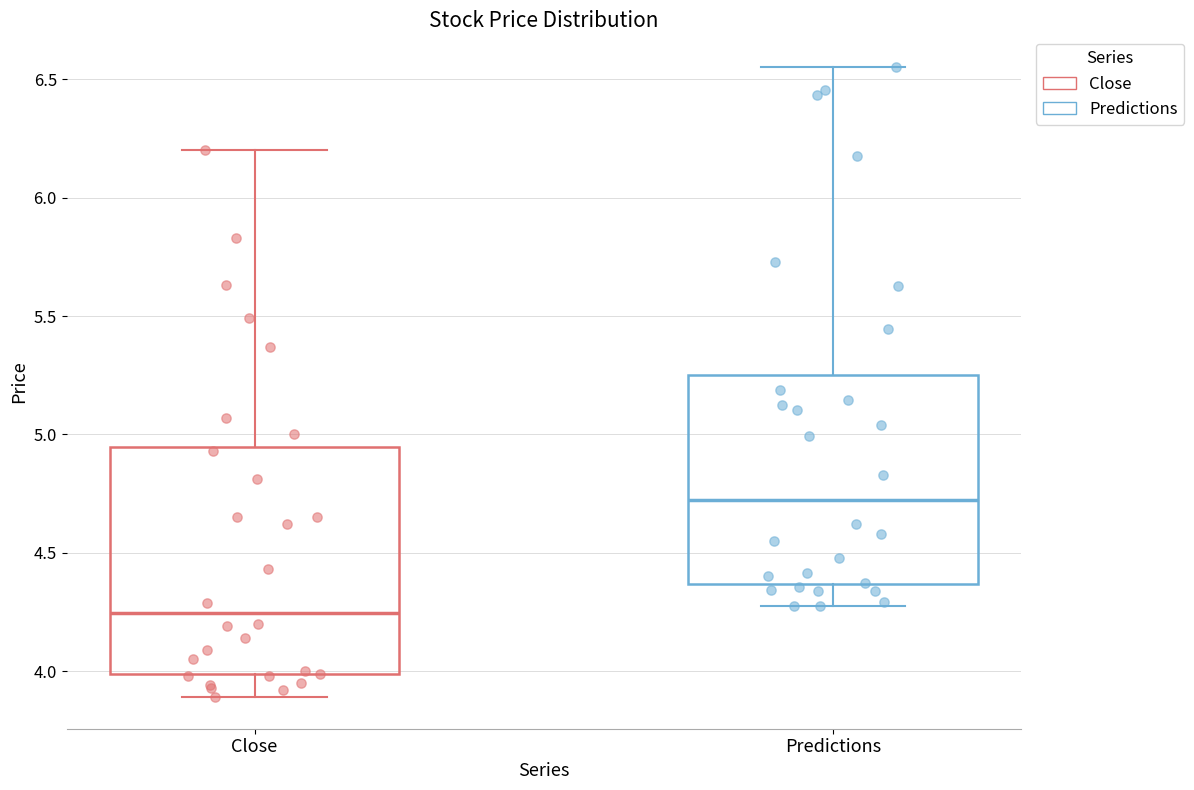

Reading left to right, read every box against the y-axis: the position of its median line, the range the box covers, and the ends of its whiskers. The values are not printed on the chart, so give them approximately, as read against the axis.

Close: median 4.25, box 4.00 to 4.95, whiskers 3.90 to 6.20
Predictions: median 4.70, box 4.35 to 5.25, whiskers 4.25 to 6.55